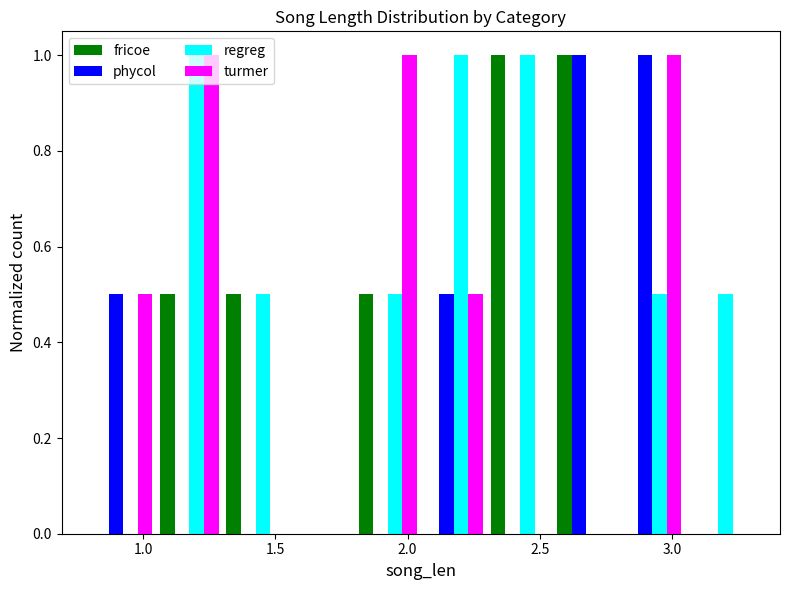

Reading left to right, list every range on the x-axis with the height of the bar of each series over it. The values are not printed on the chart, so give them approximately, as read against the axis.

0.80 to 1.05: fricoe=0	phycol=0.5	regreg=0	turmer=0.5
1.05 to 1.30: fricoe=0.5	phycol=0	regreg=1.0	turmer=1.0
1.30 to 1.55: fricoe=0.5	phycol=0	regreg=0.5	turmer=0
1.55 to 1.80: fricoe=0	phycol=0	regreg=0	turmer=0
1.80 to 2.05: fricoe=0.5	phycol=0	regreg=0.5	turmer=1.0
2.05 to 2.30: fricoe=0	phycol=0.5	regreg=1.0	turmer=0.5
2.30 to 2.55: fricoe=1.0	phycol=0	regreg=1.0	turmer=0
2.55 to 2.80: fricoe=1.0	phycol=1.0	regreg=0	turmer=0
2.80 to 3.05: fricoe=0	phycol=1.0	regreg=0.5	turmer=1.0
3.05 to 3.30: fricoe=0	phycol=0	regreg=0.5	turmer=0